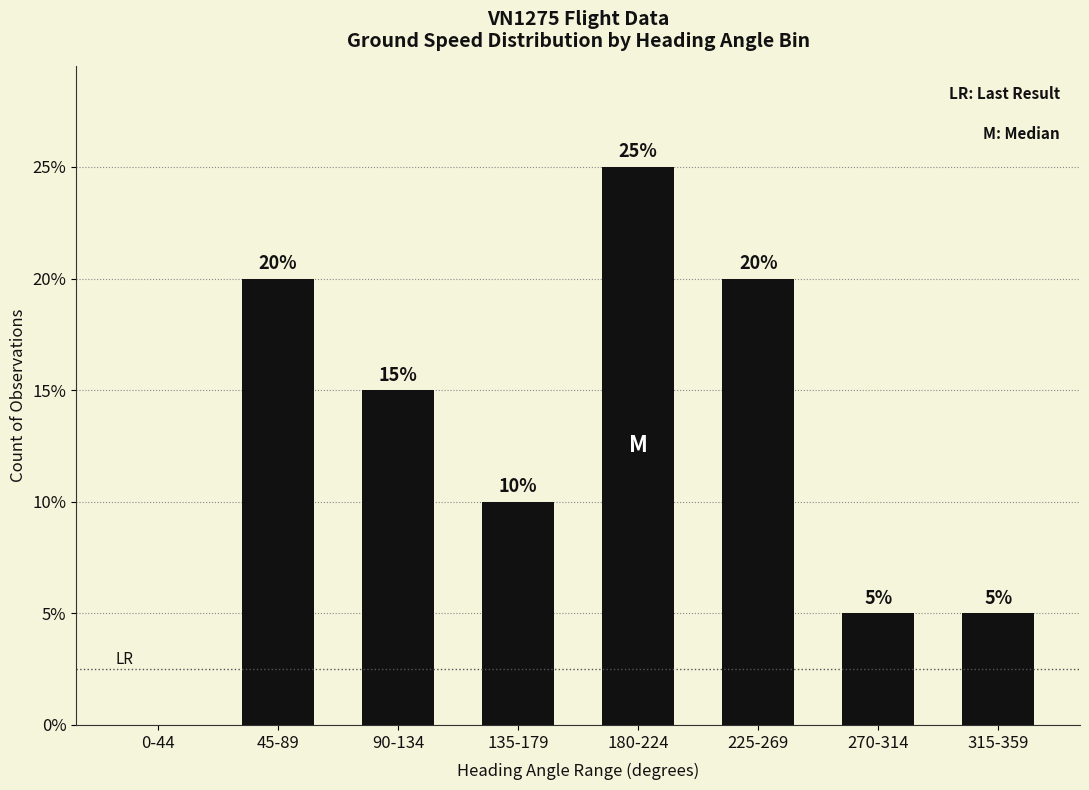

Approximately how many times larger is the value at 90-134 compared to 225-269?

0.8